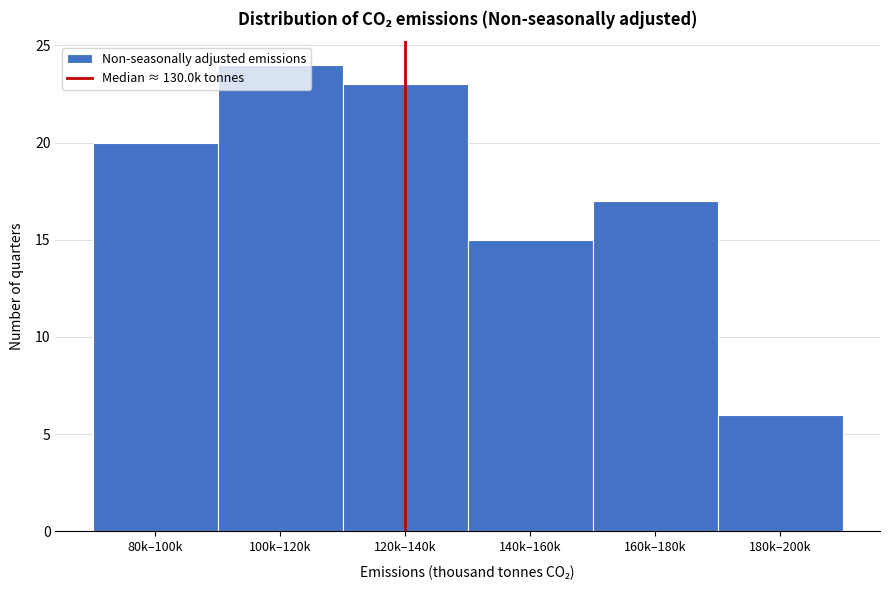

List the labels in order of value, largest first.

100k–120k, 120k–140k, 80k–100k, 160k–180k, 140k–160k, 180k–200k